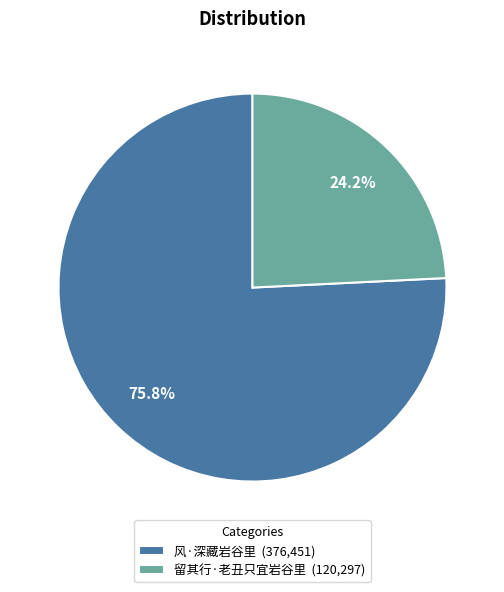

What percentage is the 留其行·老丑只宜岩谷里 slice, to the nearest percent?

24%